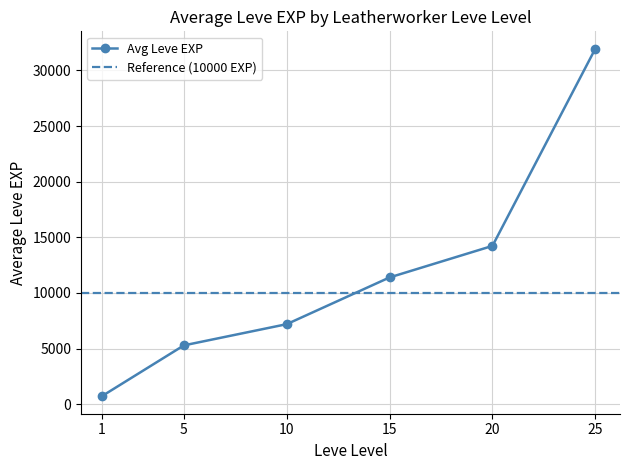

What is the value of the Avg Leve EXP point at the 2nd from the left?

5283